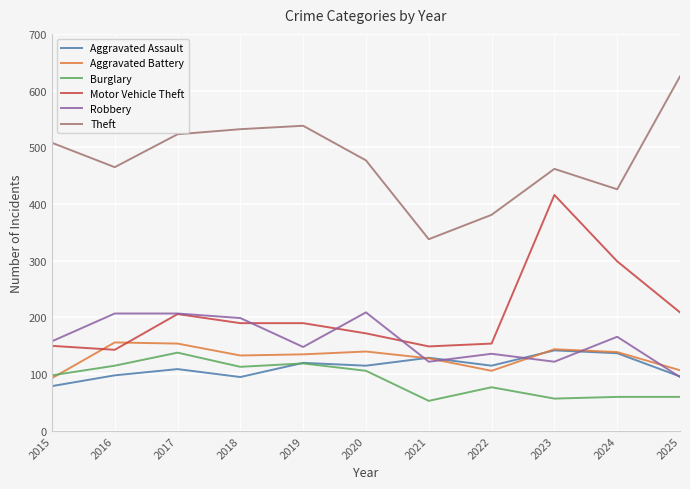

Where do Aggravated Battery and Motor Vehicle Theft first cross each other?

2015 and 2016